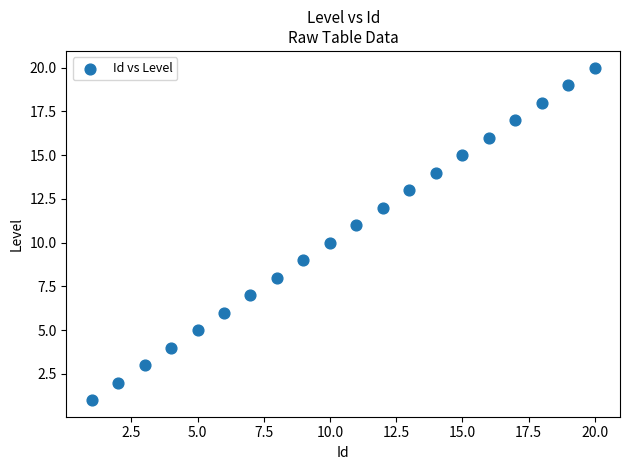

What is the range of X values (max minus min)?

19